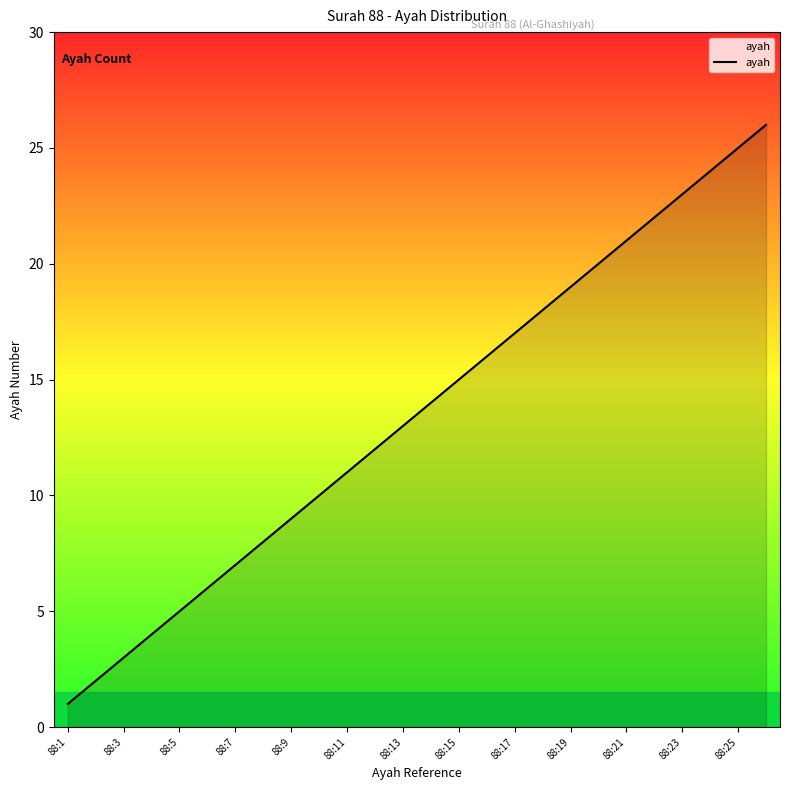

What is the greatest value displayed?

26